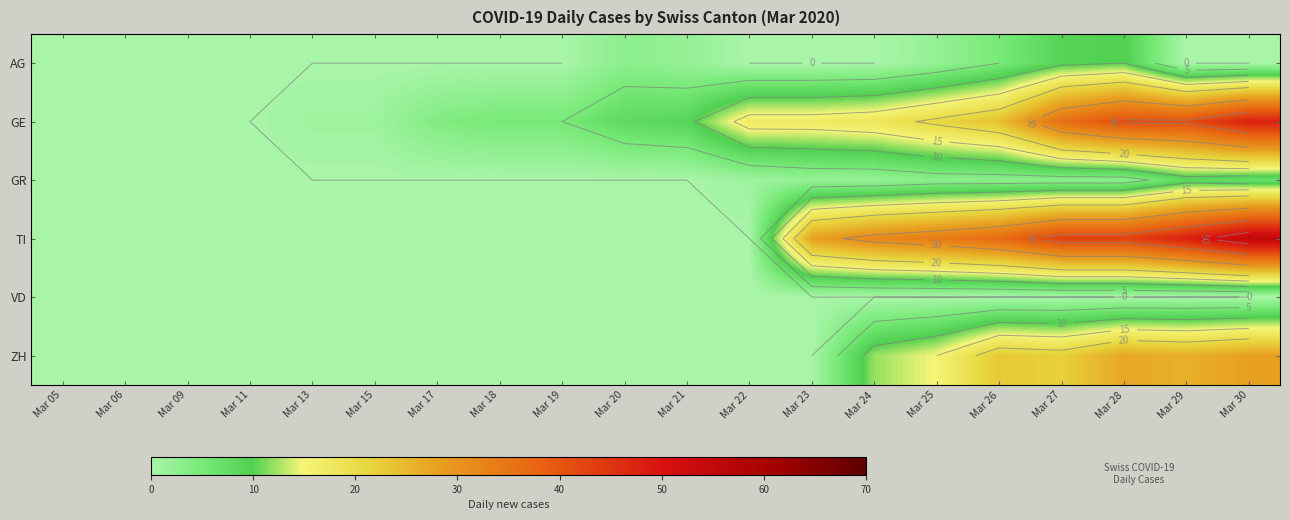

The value of AG at Mar 13 is -5. True or false?

False